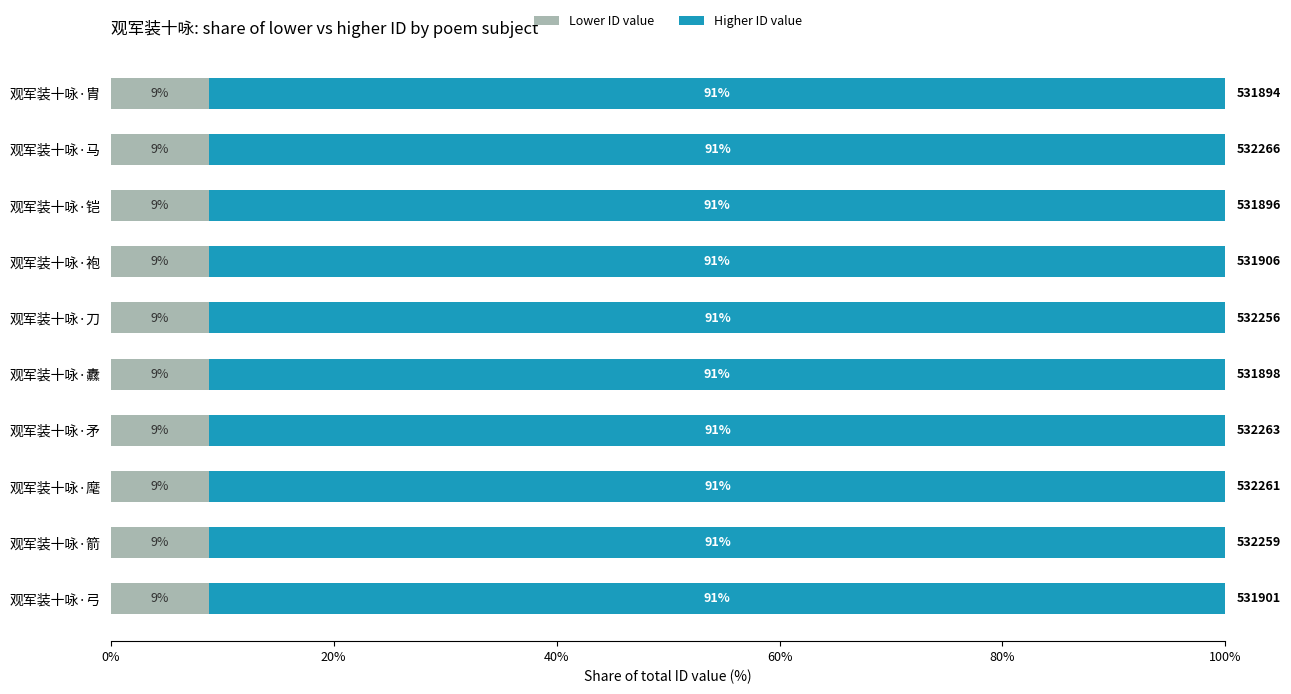

What are all the series names shown in the legend?

Lower ID value, Higher ID value